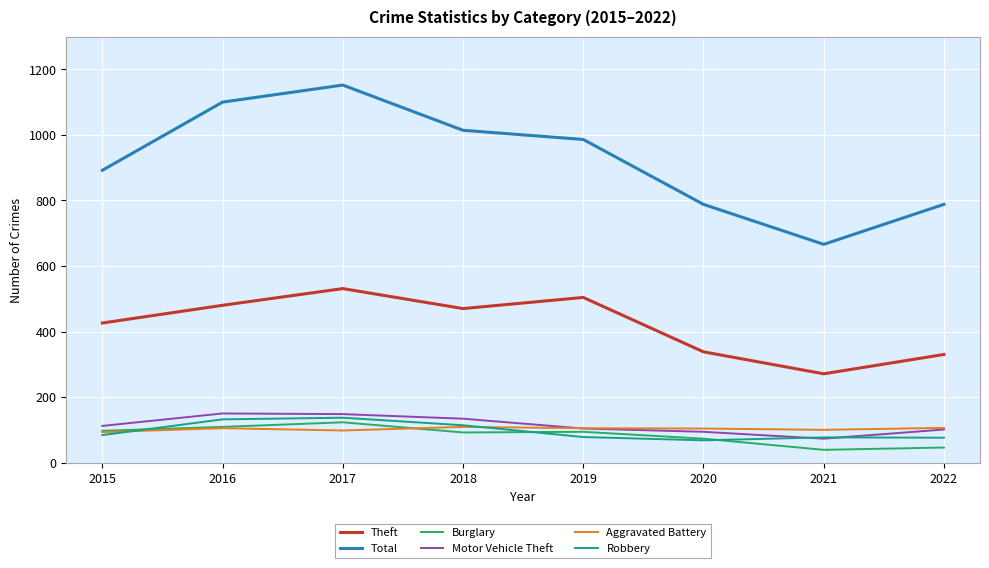

What is the total value across all series at 2017?

2189